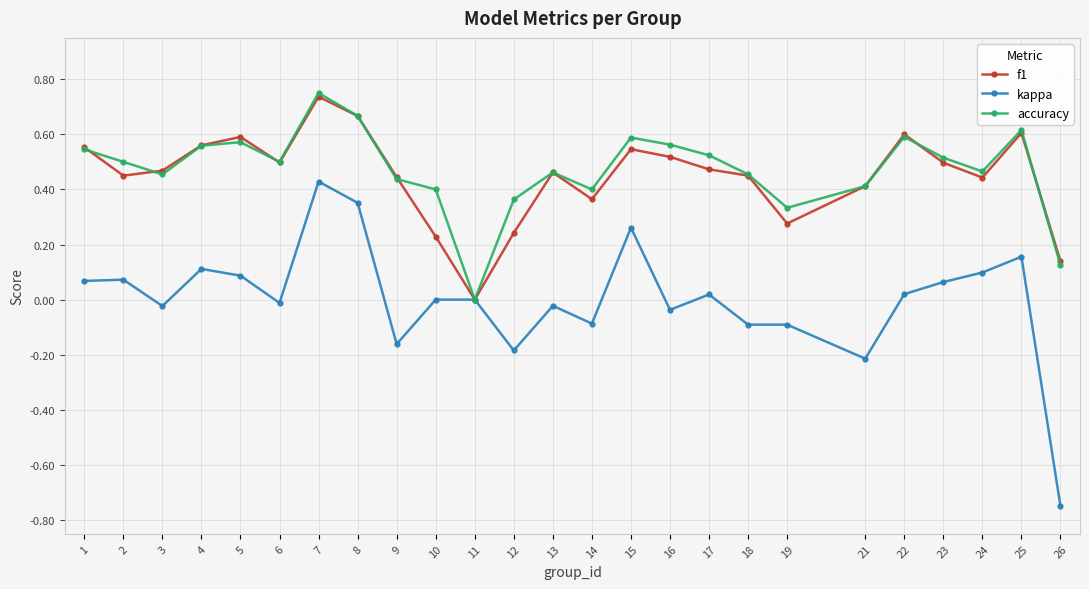

What is the value of the kappa point at the 14th from the left?

-0.1